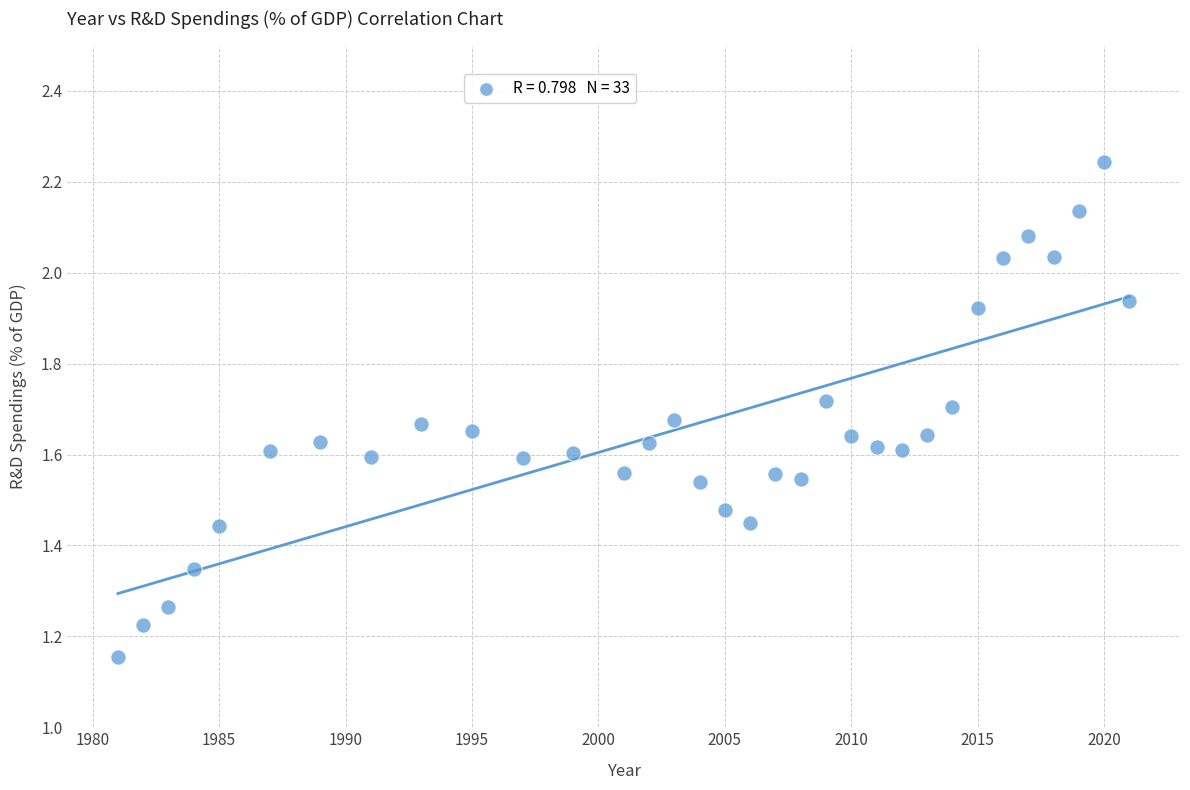

What is the range of Y values (max minus min)?

1.1